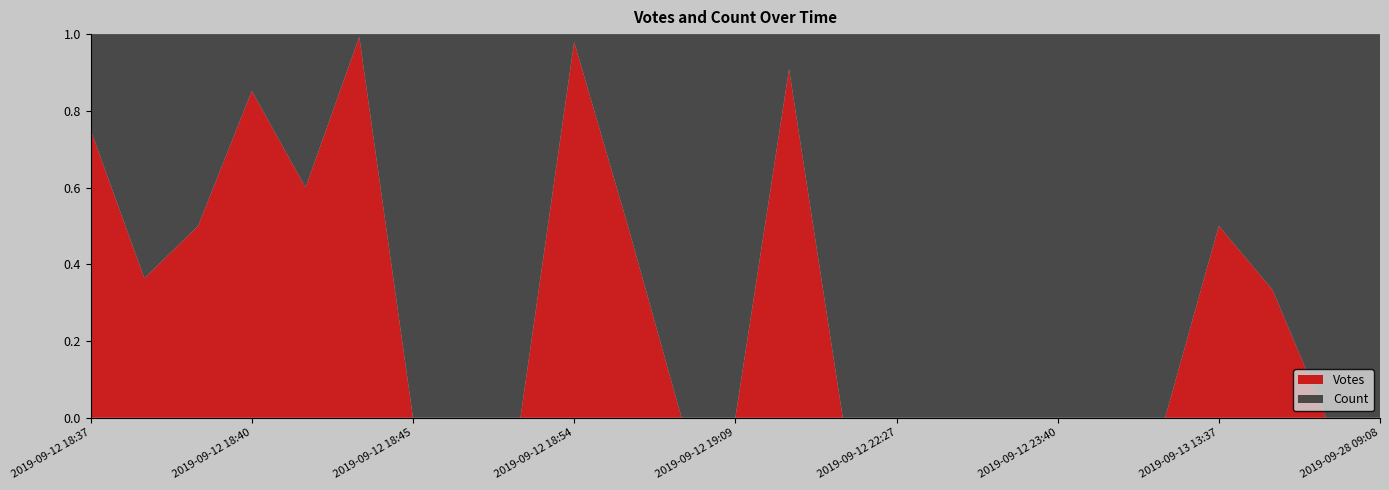

Reading left to right, what are all the values shown in this chart?

Votes: 6	4	1	23	3	272	0	0	0	96	1	0	0	10	0	0	0	0	0	0	0	1	1	0	0
Count: 2	7	1	4	2	2	1	2	1	2	1	1	1	1	1	1	1	1	1	1	1	1	2	1	3